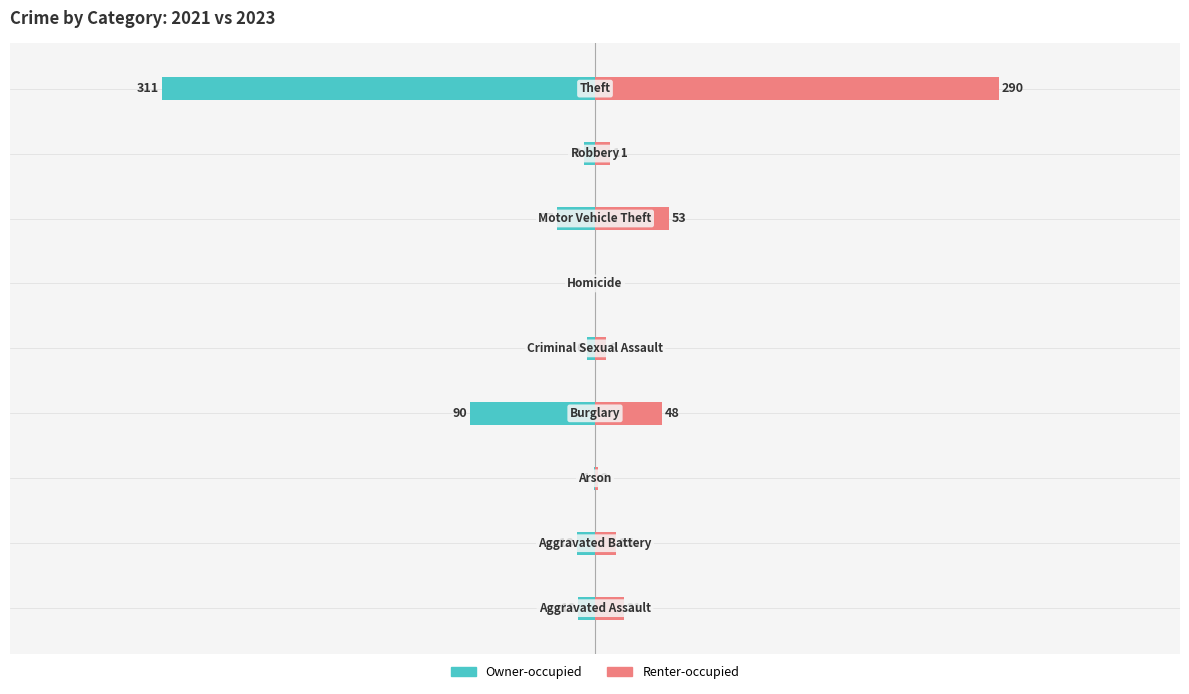

What is the value of the Renter-occupied bar at the 5th from the left?

8